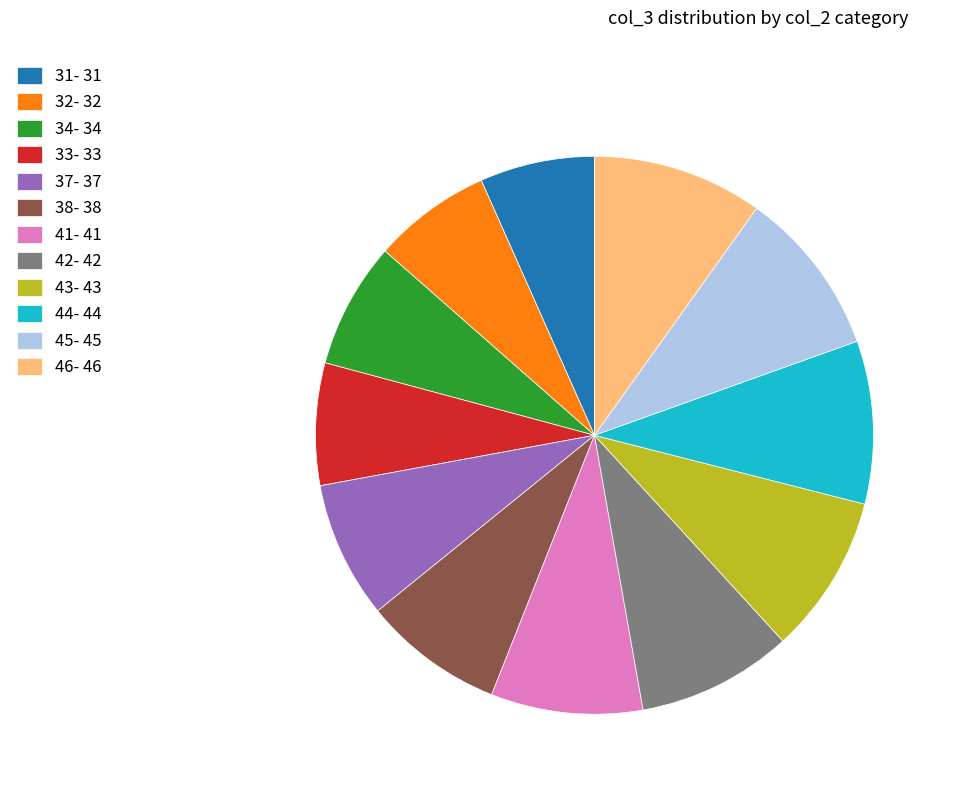

Is there any slice that represents more than half of the pie?

No